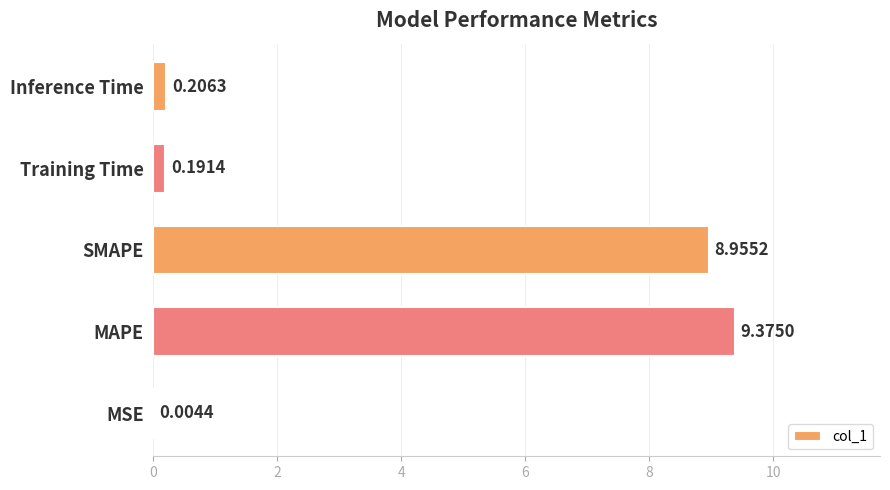

At which label is the value closest to 4?

Inference Time